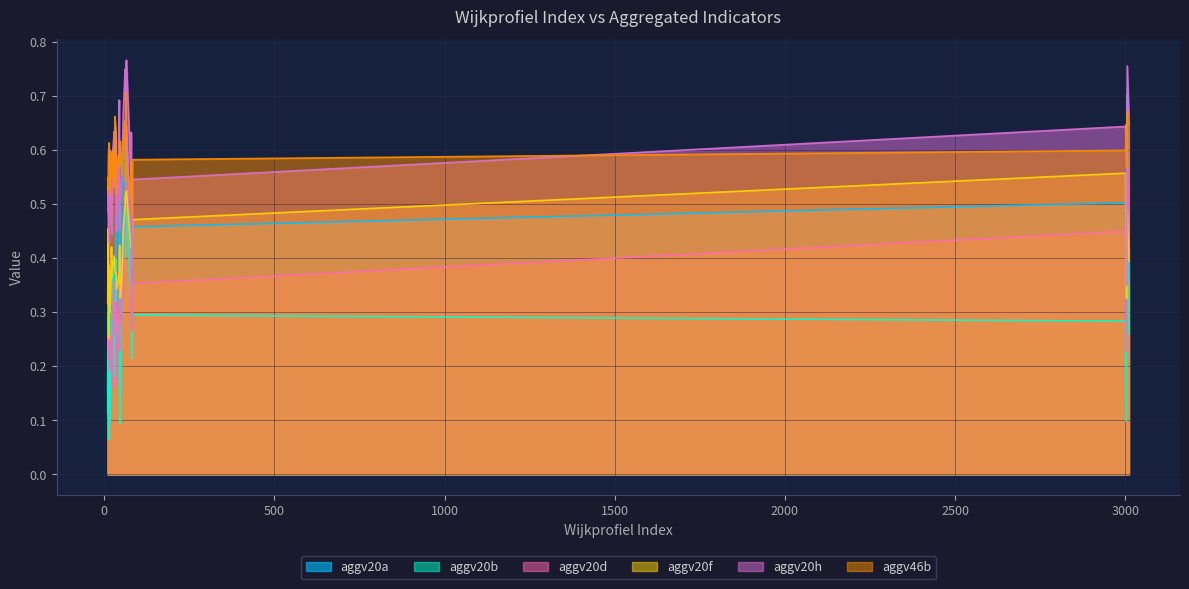

Between 35 and 9, which is larger?

9